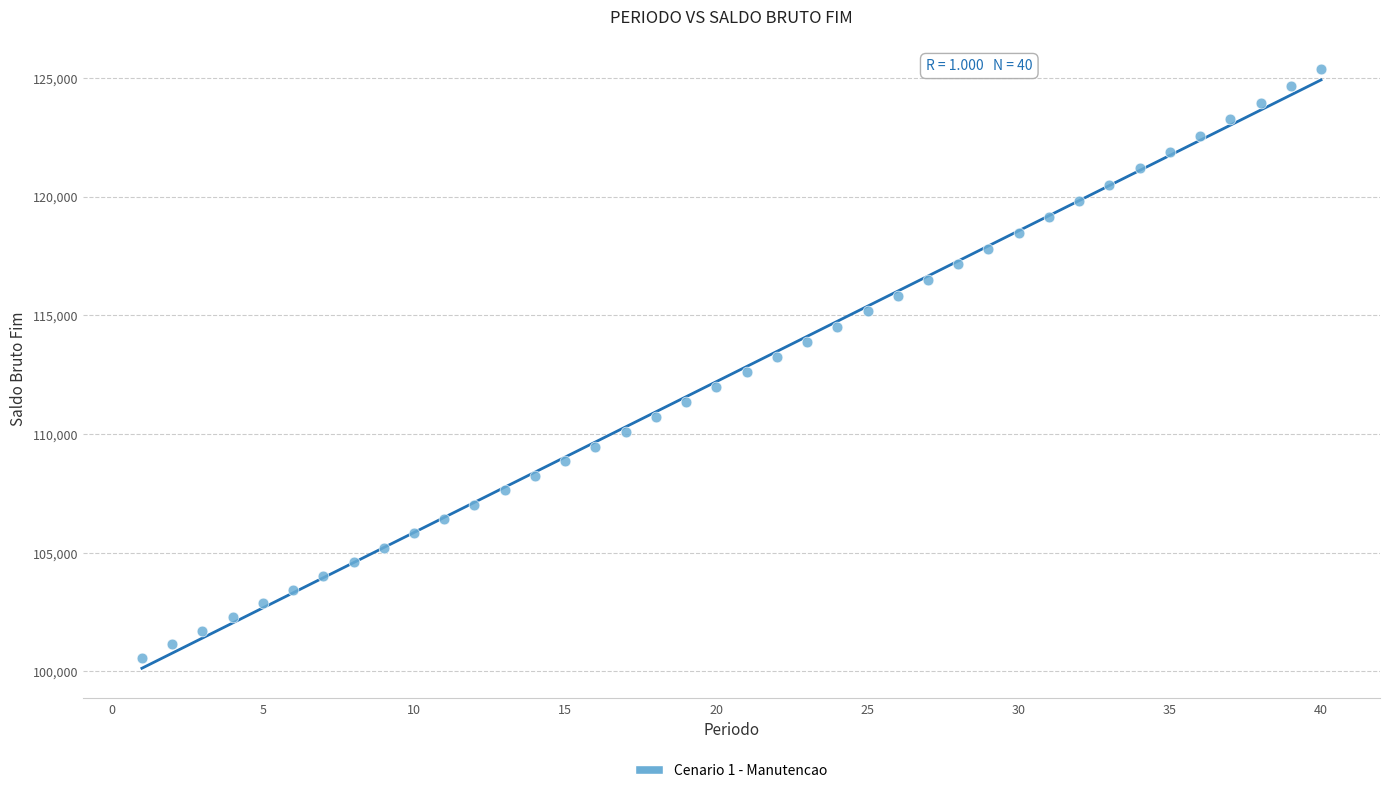

What is the range of Y values (max minus min)?

24804.6